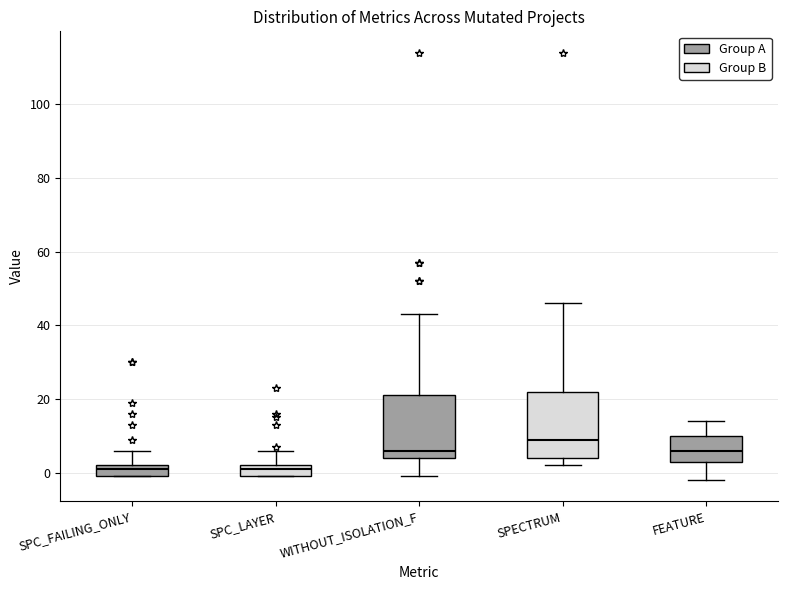

Which box has the highest median line?

SPECTRUM